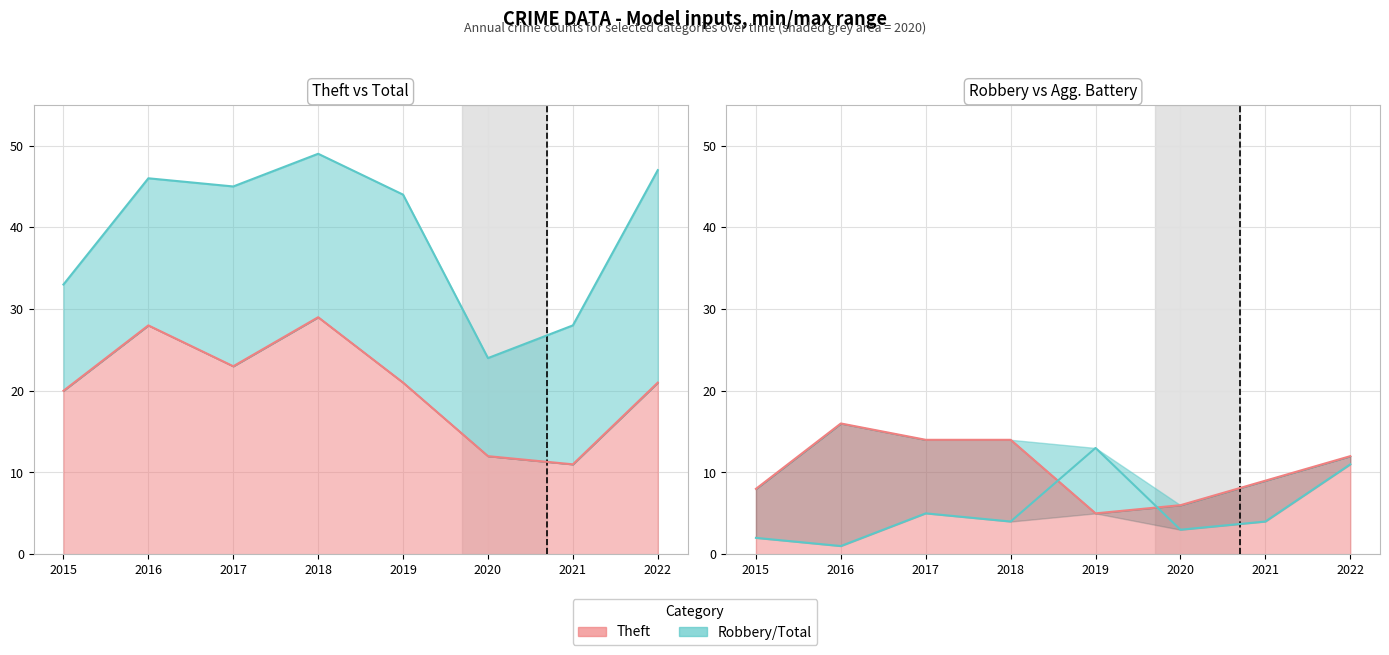

What is the sum of all Theft values?

165